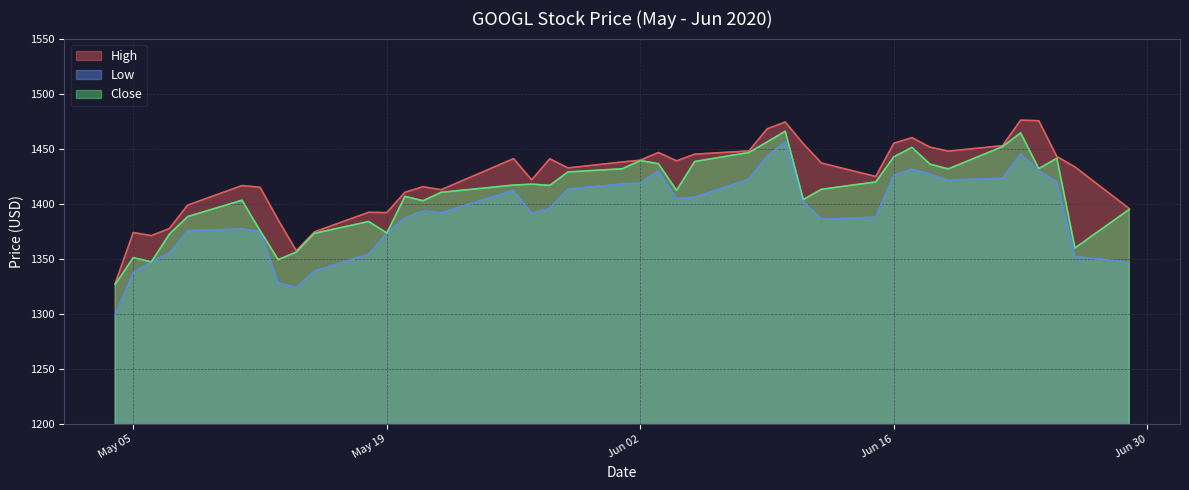

Count the number of data series in this chart.

3